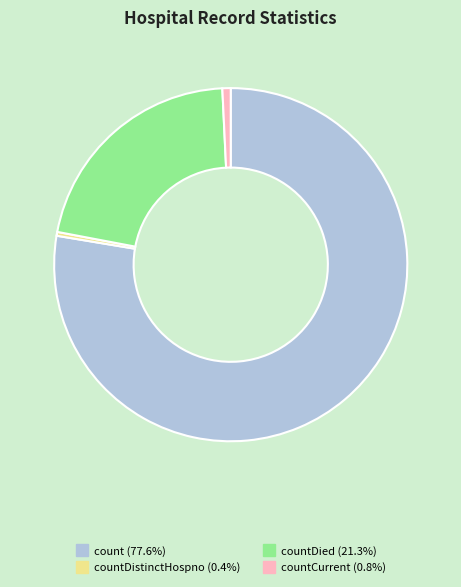

Is there a majority slice in this chart?

Yes